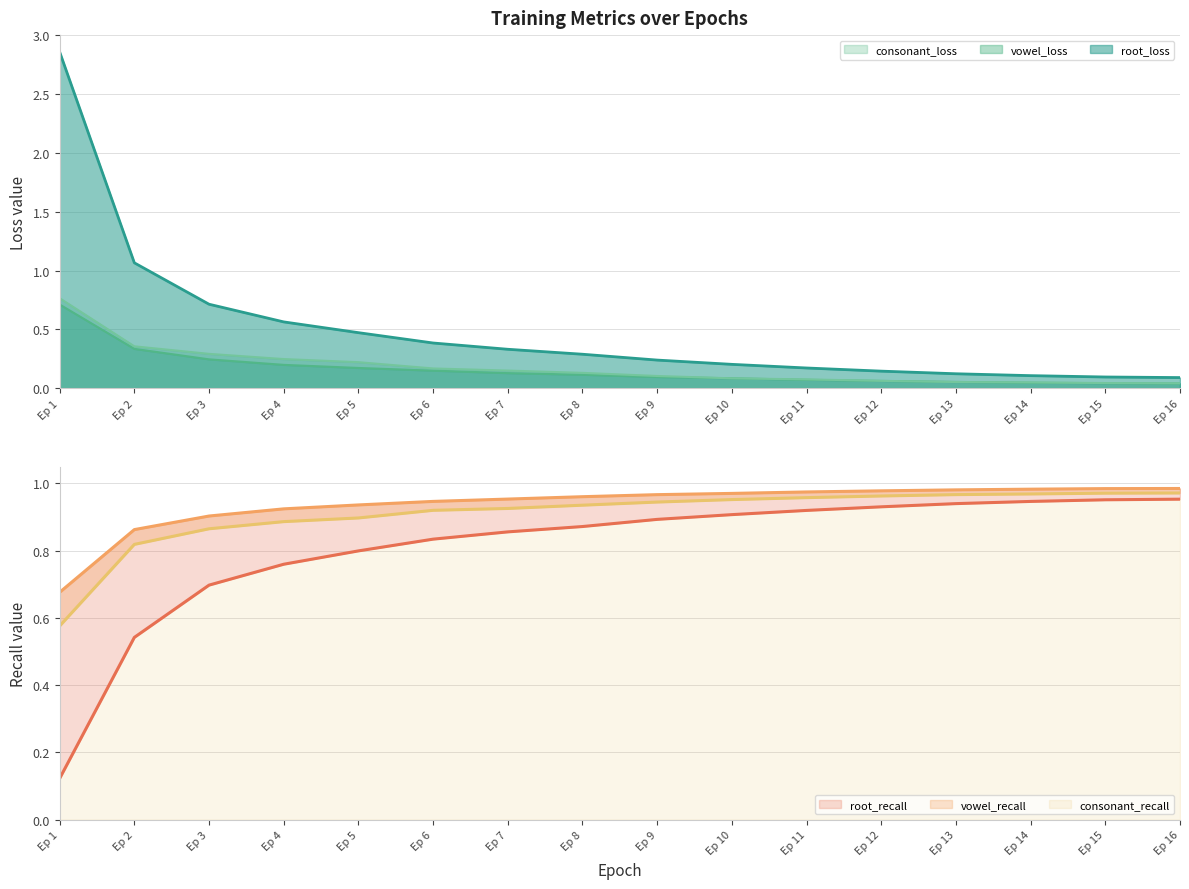

What is the difference between the maximum and minimum values in the consonant_loss series?

0.7